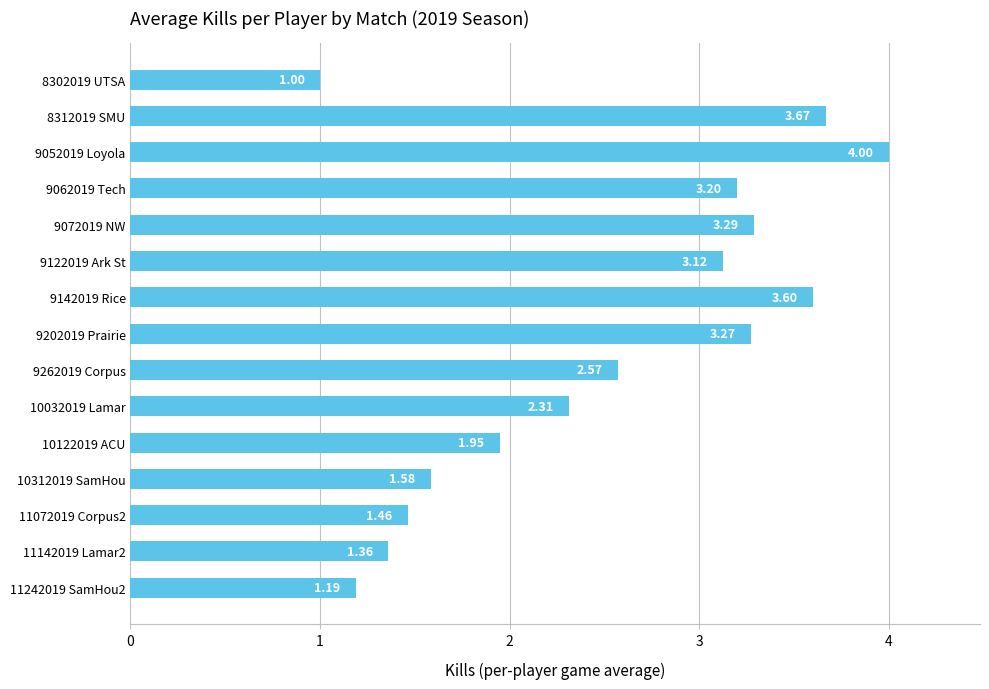

What is the difference between the values at 8302019 UTSA and 9122019 Ark St?

2.1